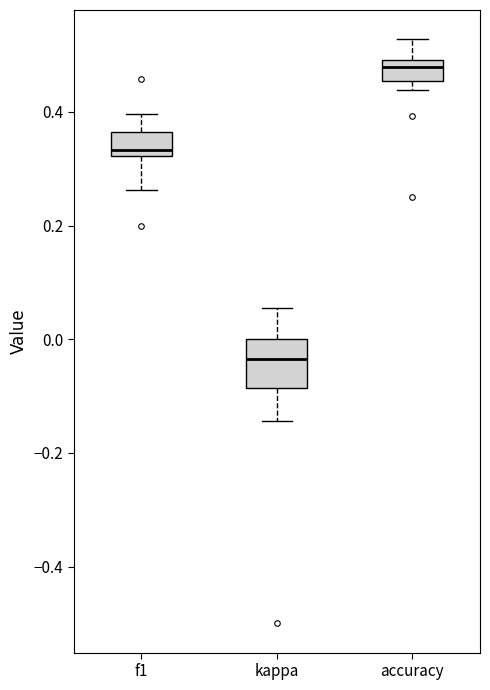

Where is the lower edge of the box for kappa on the y-axis? The values are not printed on the chart, so give them approximately, as read against the axis.

-0.08